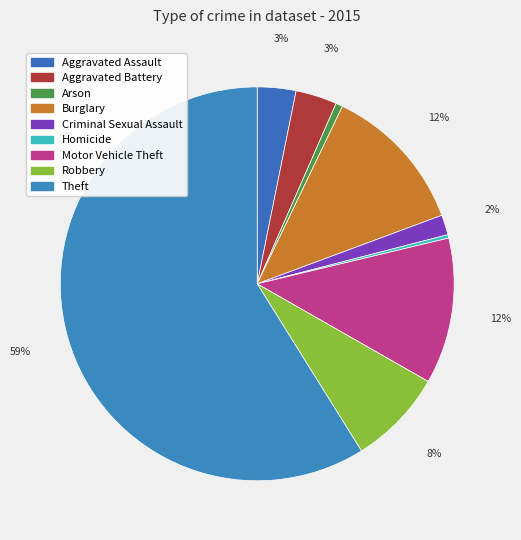

Which slice is the largest?

Theft